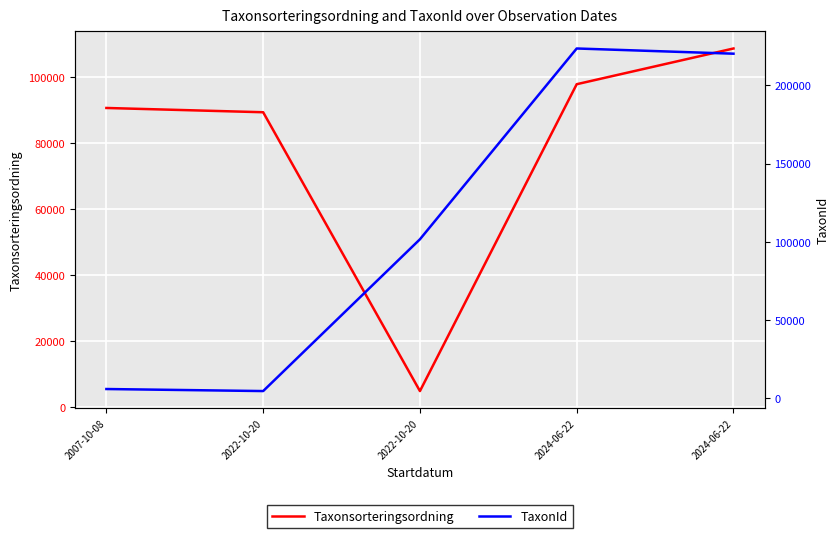

What is the label of the 1st point from the right?

2024-06-22